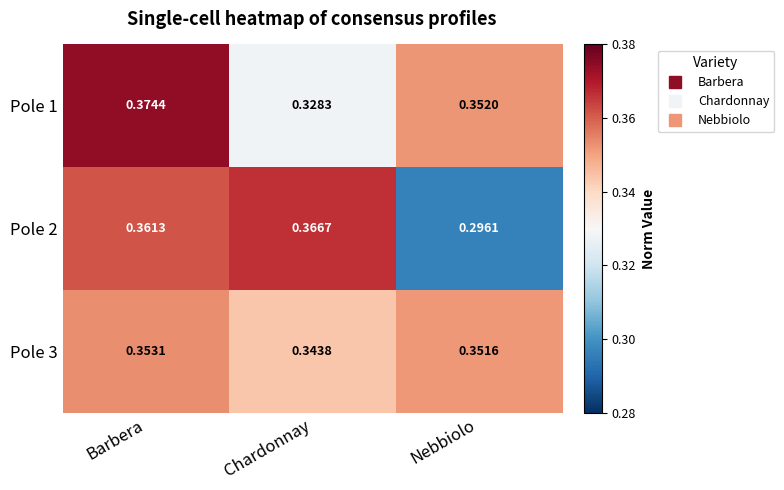

List the labels in order of Pole 2 value, smallest first.

Nebbiolo, Barbera, Chardonnay